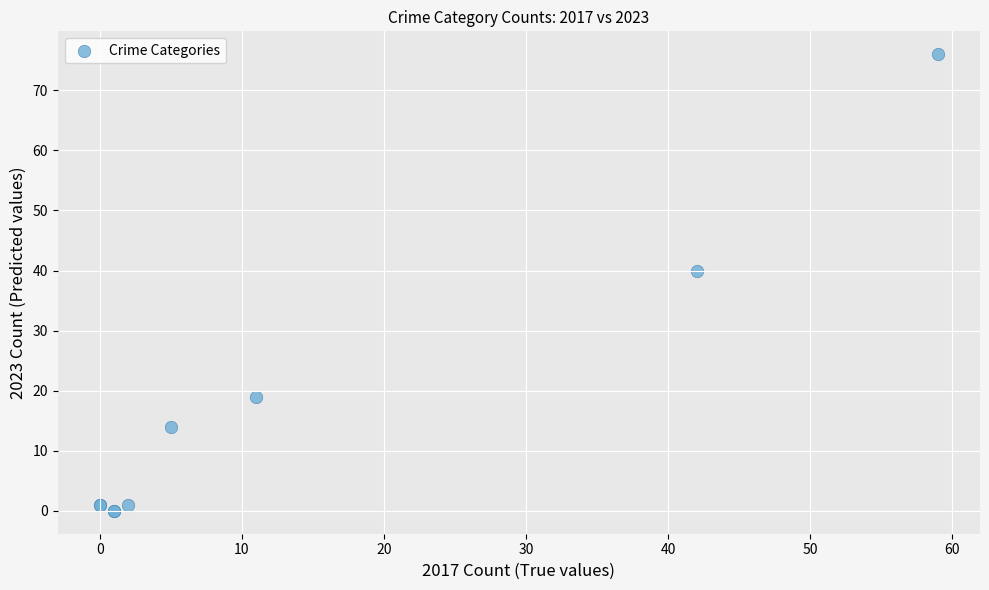

What Y value in the scatter plot is closest to 38?

40